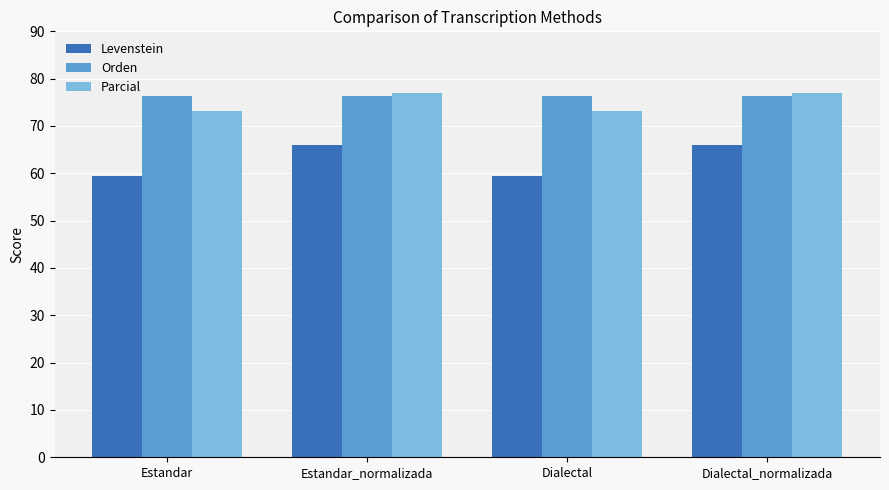

How many values in the Levenstein series exceed 65?

2